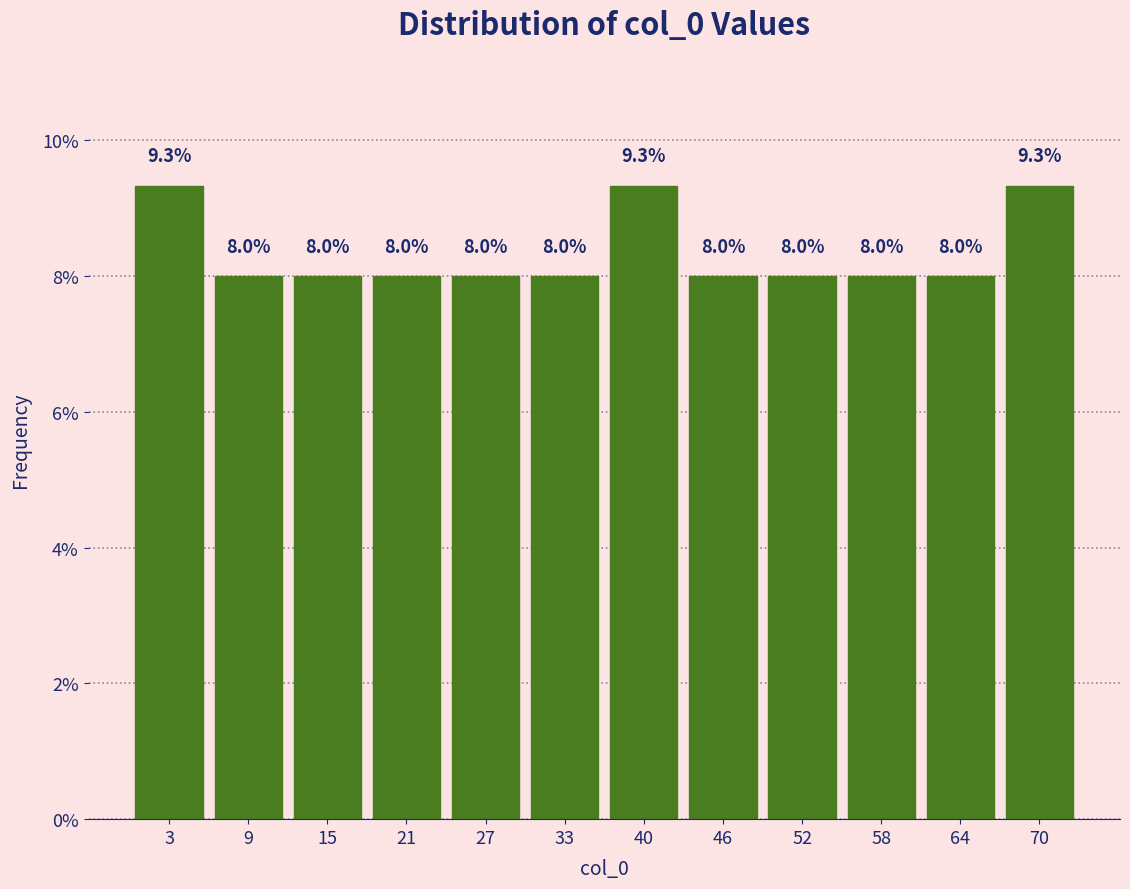

Reading right to left, extract all data points from this chart.

9.3	8.0	8.0	8.0	8.0	9.3	8.0	8.0	8.0	8.0	8.0	9.3